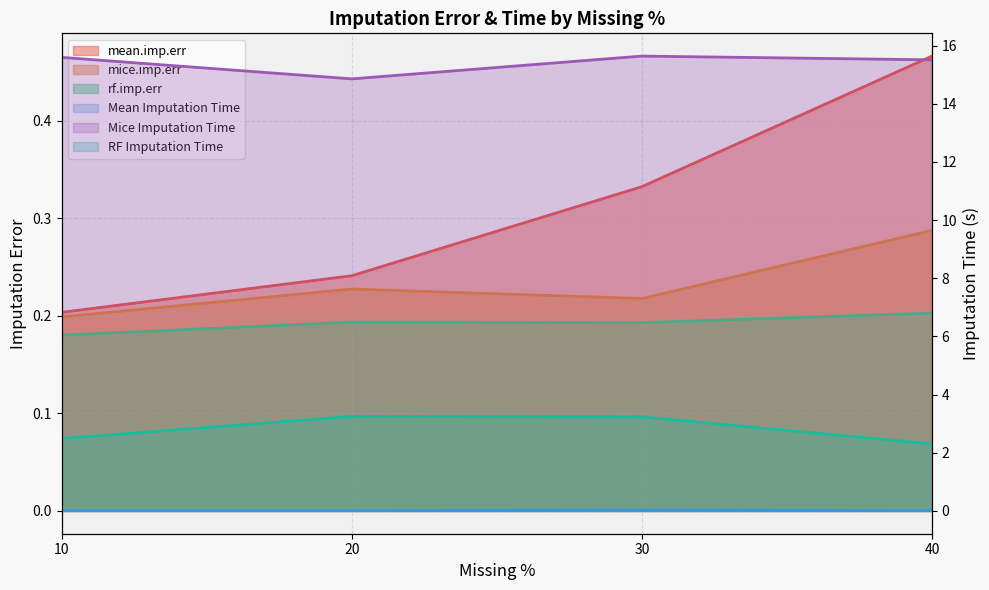

True or false: rf.imp.err and RF Imputation Time intersect in this chart.

False